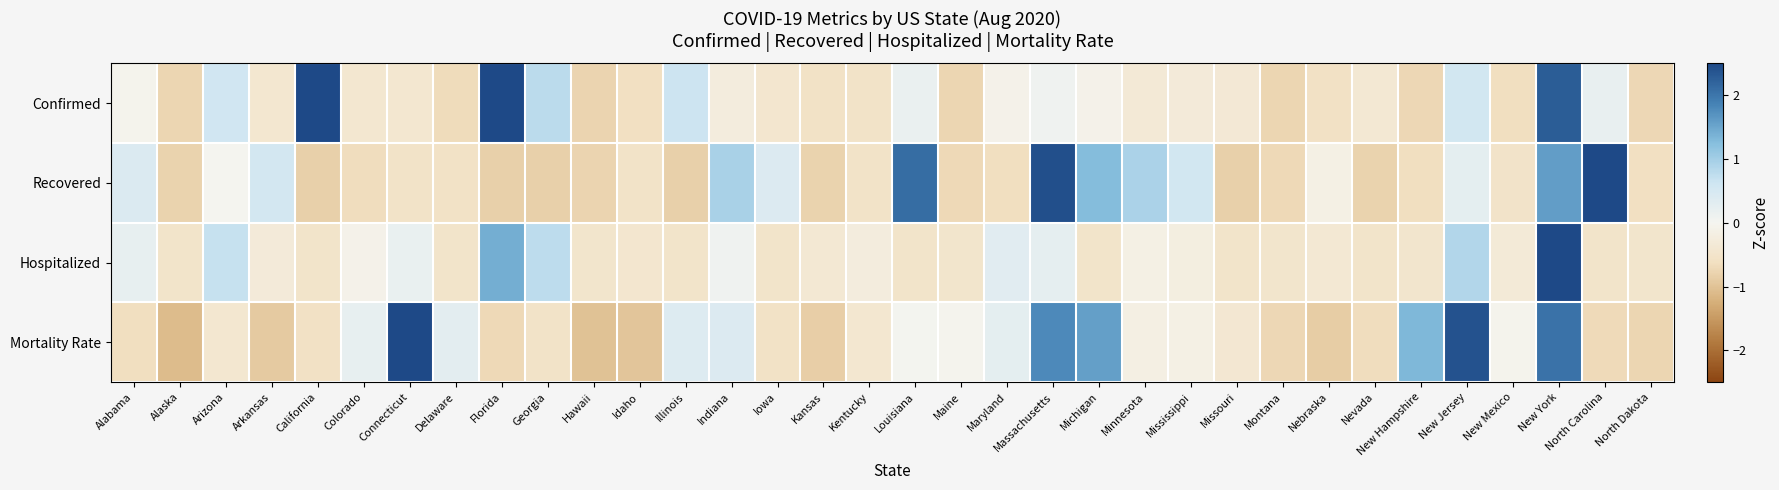

Reading right to left, what are all the values shown in this chart?

Confirmed: North Dakota=-0.7	North Carolina=0.2	New York=2.3	New Mexico=-0.6	New Jersey=0.6	New Hampshire=-0.7	Nevada=-0.4	Nebraska=-0.6	Montana=-0.8	Missouri=-0.4	Mississippi=-0.3	Minnesota=-0.3	Michigan=-0.1	Massachusetts=0.1	Maryland=-0.1	Maine=-0.8	Louisiana=0.2	Kentucky=-0.5	Kansas=-0.6	Iowa=-0.4	Indiana=-0.2	Illinois=0.6	Idaho=-0.6	Hawaii=-0.8	Georgia=0.8	Florida=3.1	Delaware=-0.7	Connecticut=-0.4	Colorado=-0.4	California=3.3	Arkansas=-0.4	Arizona=0.6	Alaska=-0.8	Alabama=-0.1
Recovered: North Dakota=-0.6	North Carolina=2.6	New York=1.6	New Mexico=-0.5	New Jersey=0.3	New Hampshire=-0.6	Nevada=-0.8	Nebraska=-0.1	Montana=-0.7	Missouri=-0.8	Mississippi=0.6	Minnesota=0.9	Michigan=1.3	Massachusetts=2.4	Maryland=-0.6	Maine=-0.7	Louisiana=2.1	Kentucky=-0.5	Kansas=-0.8	Iowa=0.4	Indiana=0.9	Illinois=-0.8	Idaho=-0.5	Hawaii=-0.8	Georgia=-0.8	Florida=-0.8	Delaware=-0.5	Connecticut=-0.5	Colorado=-0.6	California=-0.8	Arkansas=0.5	Arizona=0.0	Alaska=-0.8	Alabama=0.4
Hospitalized: North Dakota=-0.5	North Carolina=-0.5	New York=5.1	New Mexico=-0.3	New Jersey=0.9	New Hampshire=-0.5	Nevada=-0.5	Nebraska=-0.4	Montana=-0.5	Missouri=-0.5	Mississippi=-0.2	Minnesota=-0.2	Michigan=-0.5	Massachusetts=0.2	Maryland=0.3	Maine=-0.5	Louisiana=-0.5	Kentucky=-0.2	Kansas=-0.4	Iowa=-0.5	Indiana=0.1	Illinois=-0.5	Idaho=-0.4	Hawaii=-0.5	Georgia=0.8	Florida=1.4	Delaware=-0.5	Connecticut=0.2	Colorado=-0.1	California=-0.5	Arkansas=-0.3	Arizona=0.7	Alaska=-0.5	Alabama=0.2
Mortality Rate: North Dakota=-0.7	North Carolina=-0.7	New York=2.0	New Mexico=-0.0	New Jersey=2.4	New Hampshire=1.3	Nevada=-0.6	Nebraska=-0.9	Montana=-0.7	Missouri=-0.4	Mississippi=-0.2	Minnesota=-0.2	Michigan=1.6	Massachusetts=1.8	Maryland=0.3	Maine=-0.0	Louisiana=0.0	Kentucky=-0.4	Kansas=-0.9	Iowa=-0.6	Indiana=0.4	Illinois=0.4	Idaho=-1.0	Hawaii=-1.0	Georgia=-0.5	Florida=-0.7	Delaware=0.3	Connecticut=2.5	Colorado=0.2	California=-0.6	Arkansas=-0.9	Arizona=-0.4	Alaska=-1.1	Alabama=-0.6